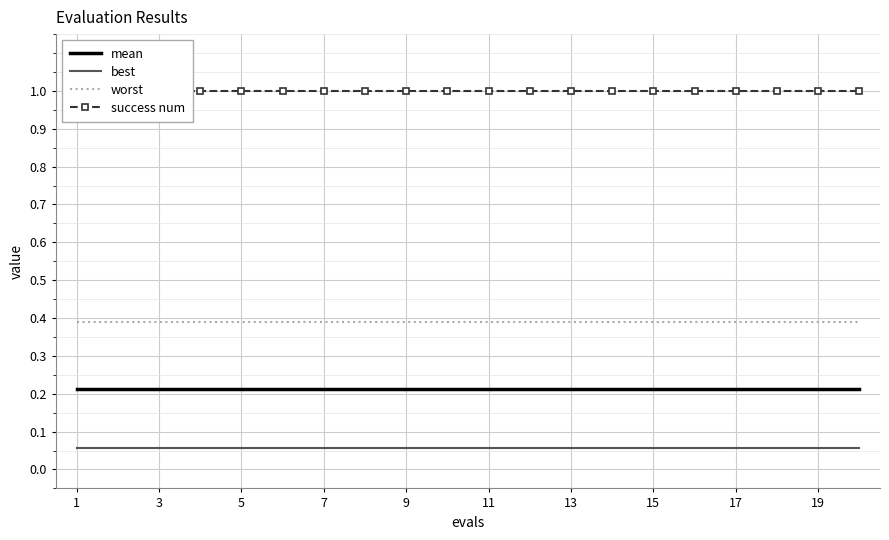

True or false: mean has a value of 0.2 at 17.

True